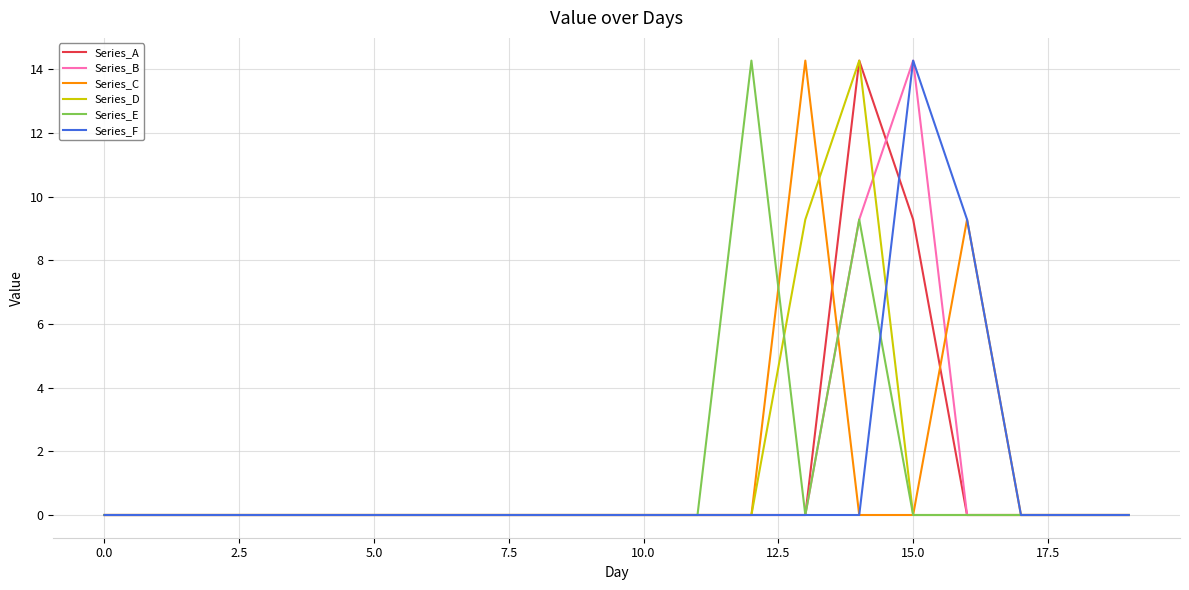

What is the maximum value shown in the chart?

14.3